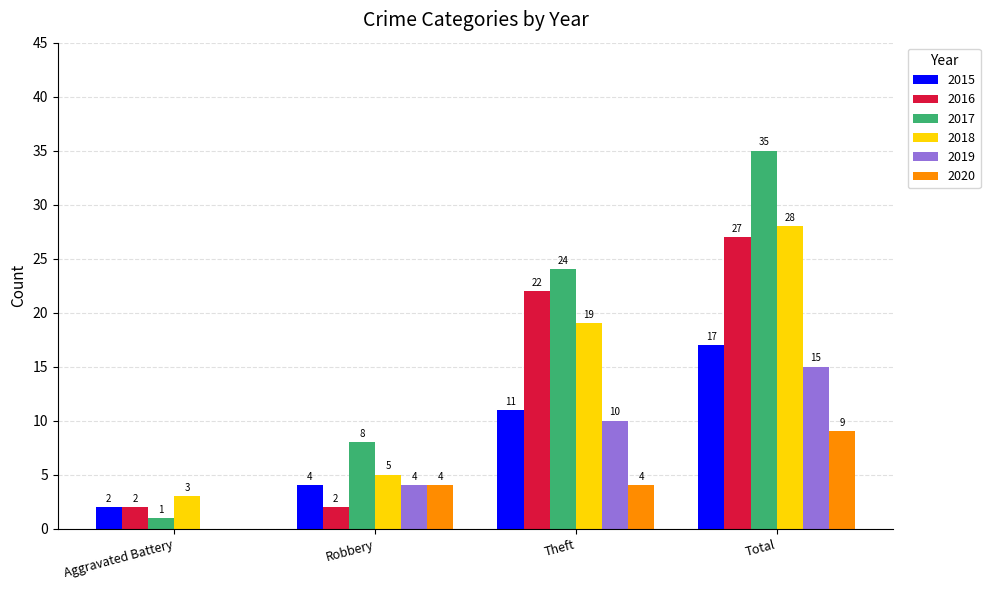

How many positive values does the 2019 series have?

3